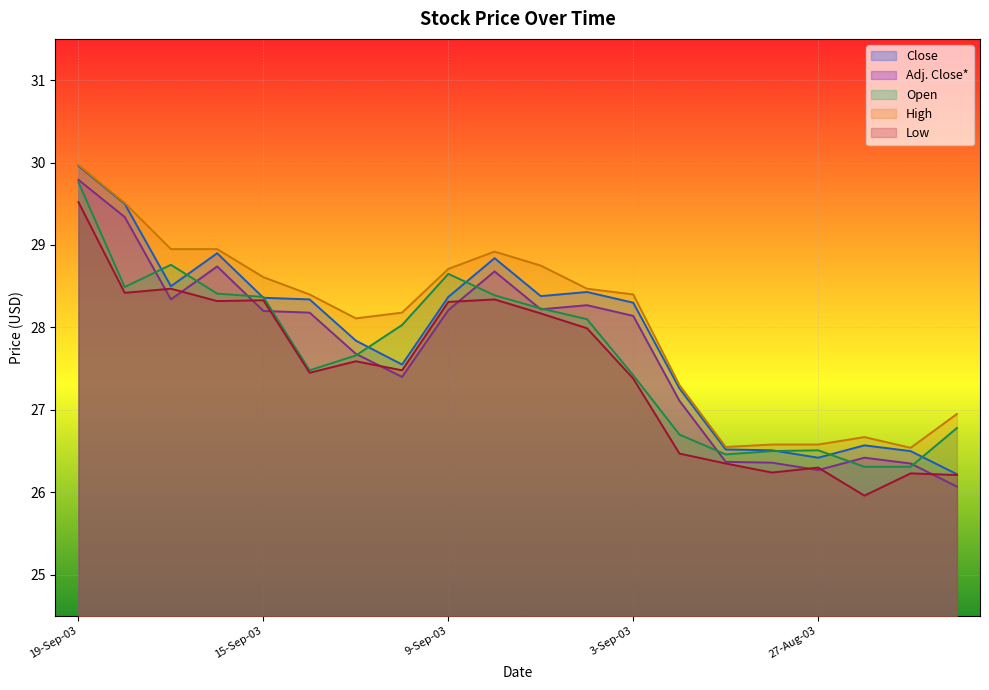

Between 16-Sep-03 and 27-Aug-03, which series saw the biggest shift?

Close